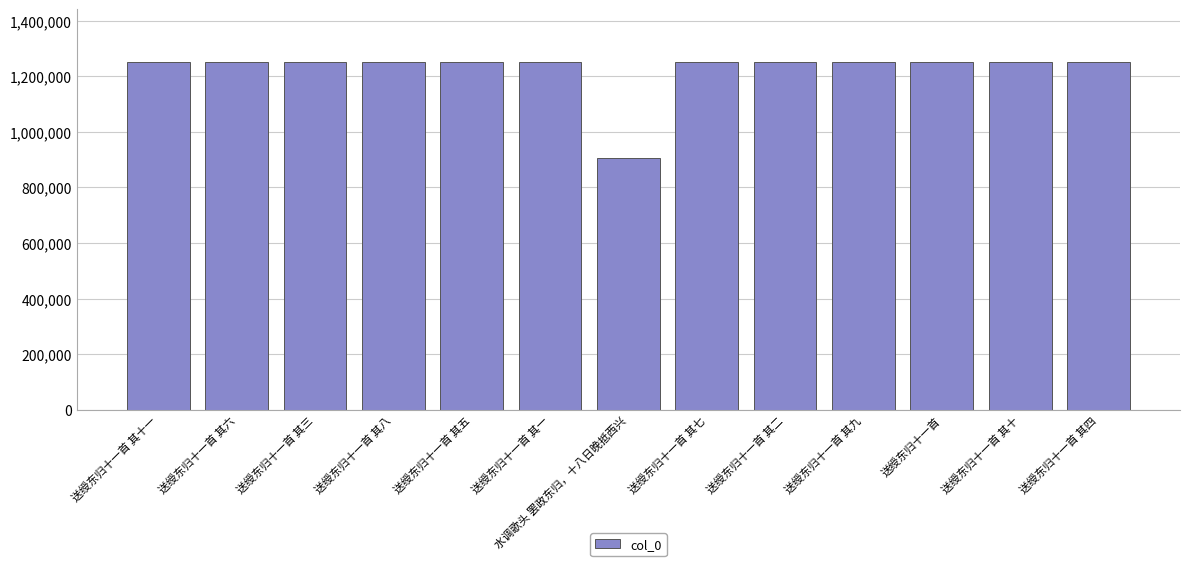

What is the ratio of the value at 送绶东归十一首 其十 to the value at 送绶东归十一首 其七?

1.0